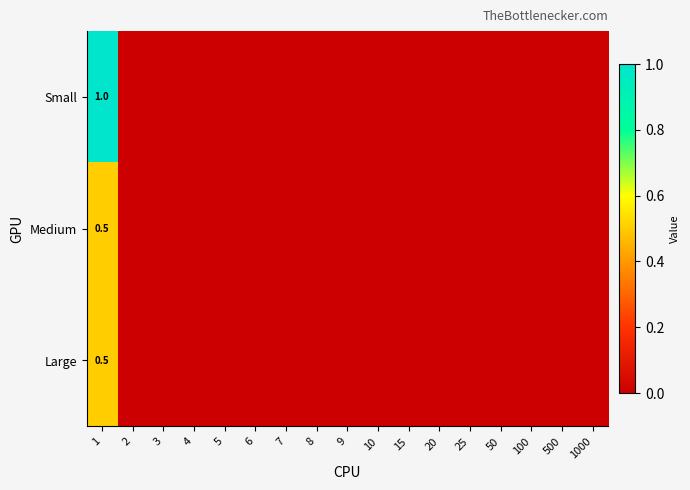

Which series has the widest spread of values?

Small